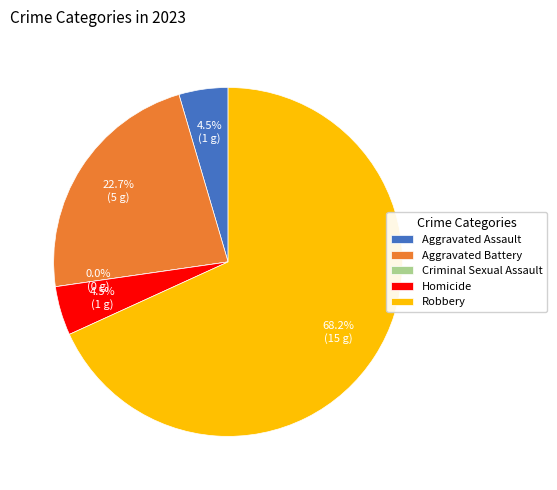

To the nearest percent, what portion does Homicide represent?

5%